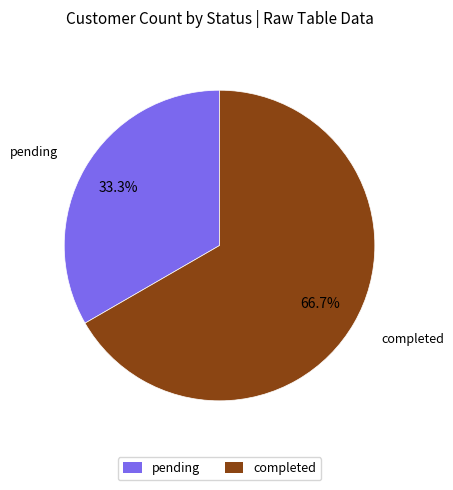

To the nearest percent, what is the average slice percentage?

50%